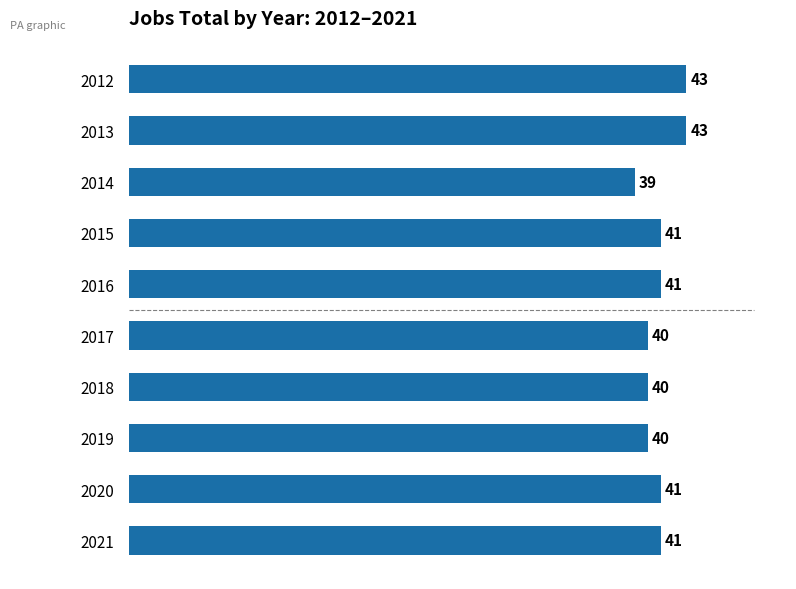

Is it true that the value at 2014 is 27?

False